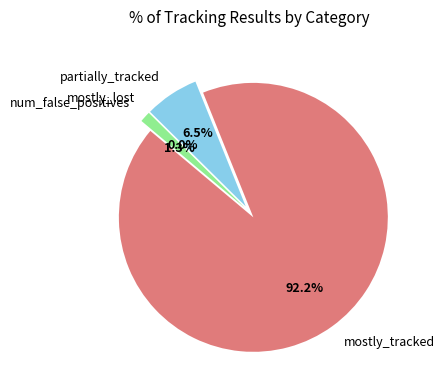

Does mostly_tracked represent more than half of the total?

Yes